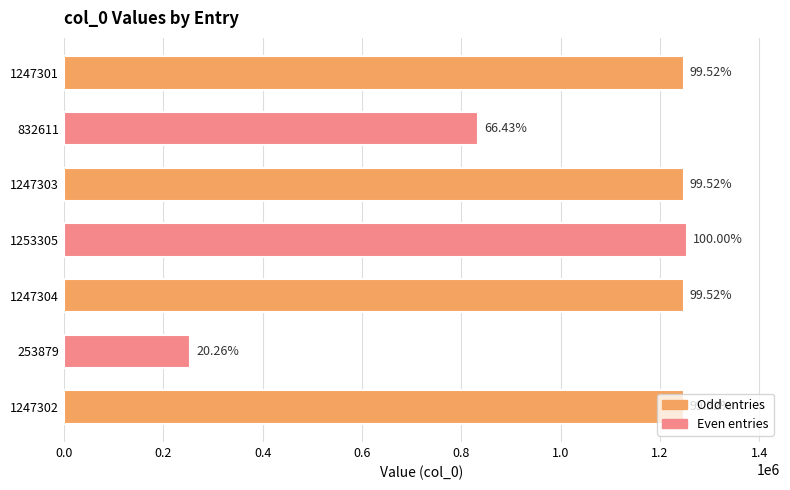

What is the smallest value displayed?

253879